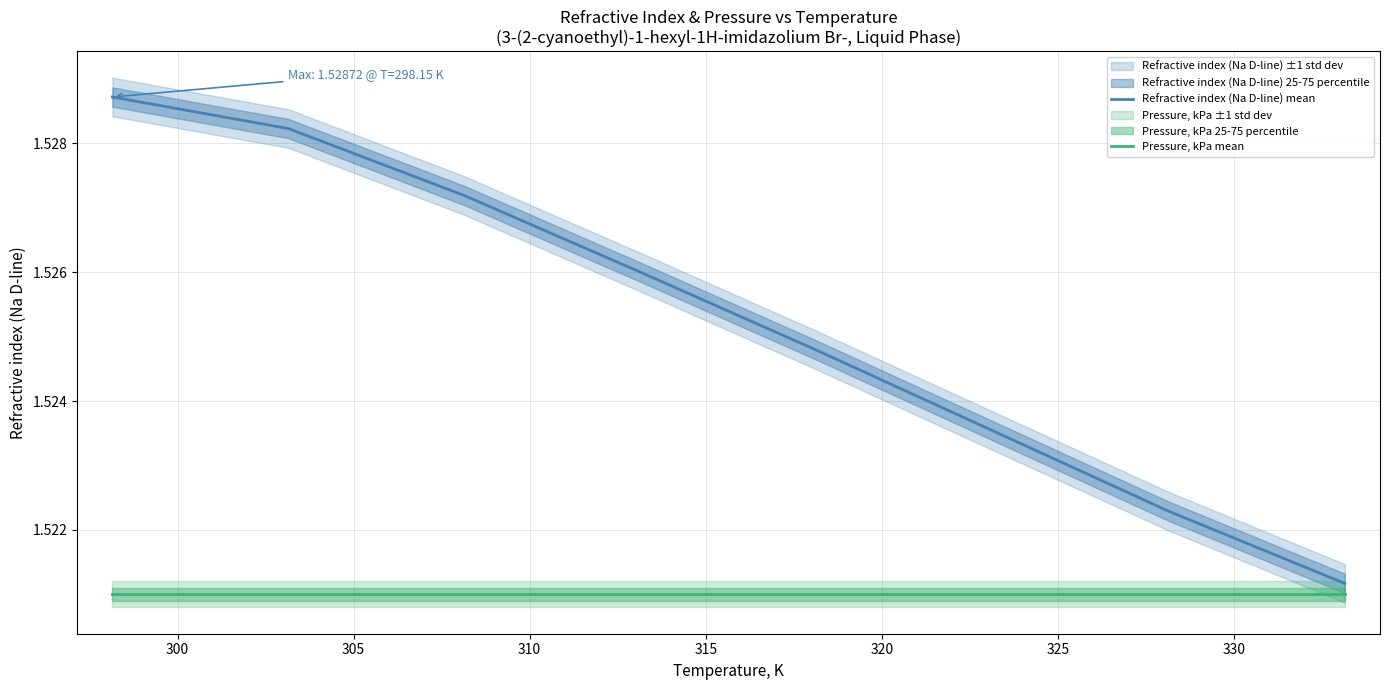

What is the sum of all Pressure, kPa mean values?

12.2